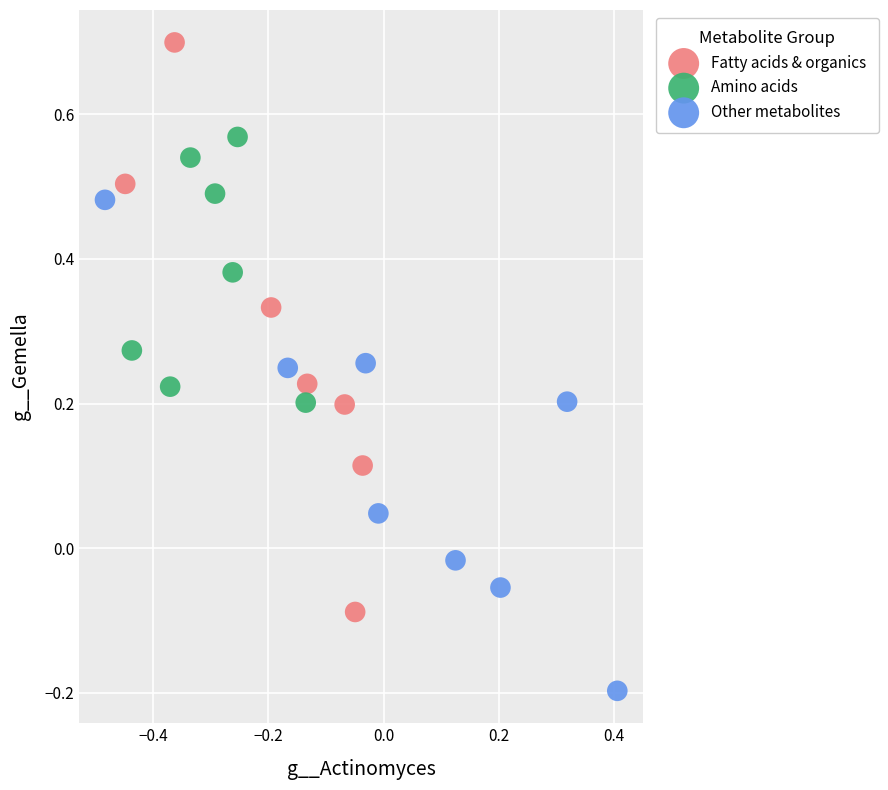

Which series reaches the minimum Y coordinate?

Other metabolites